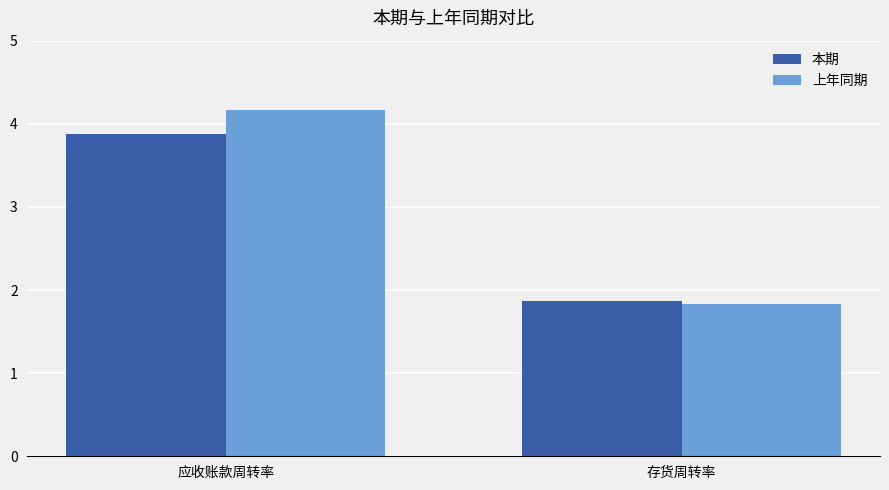

What is the sum of all 上年同期 values?

6.0